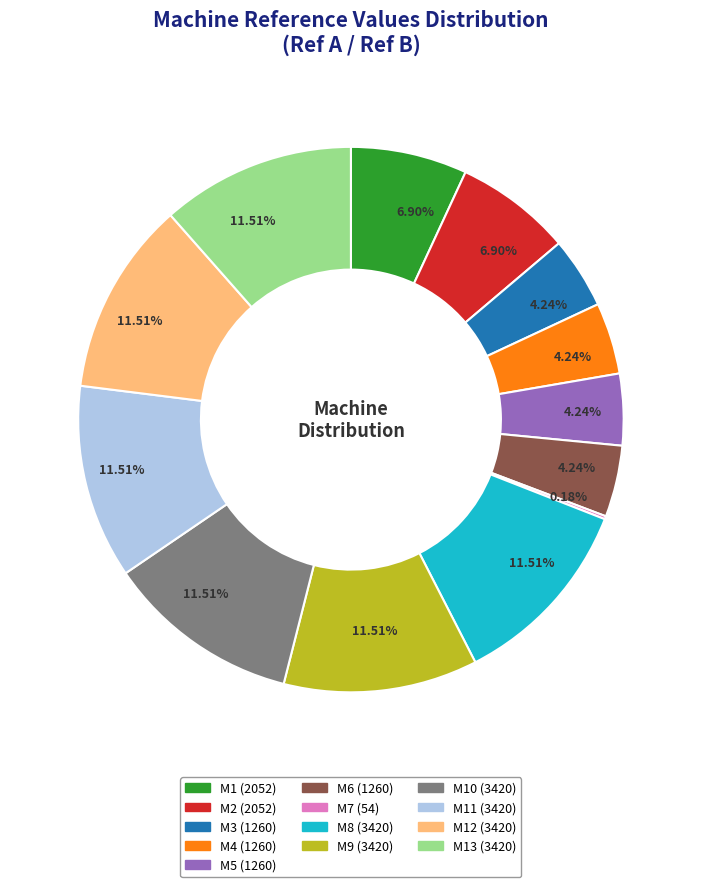

Is there any slice that represents more than half of the pie?

No